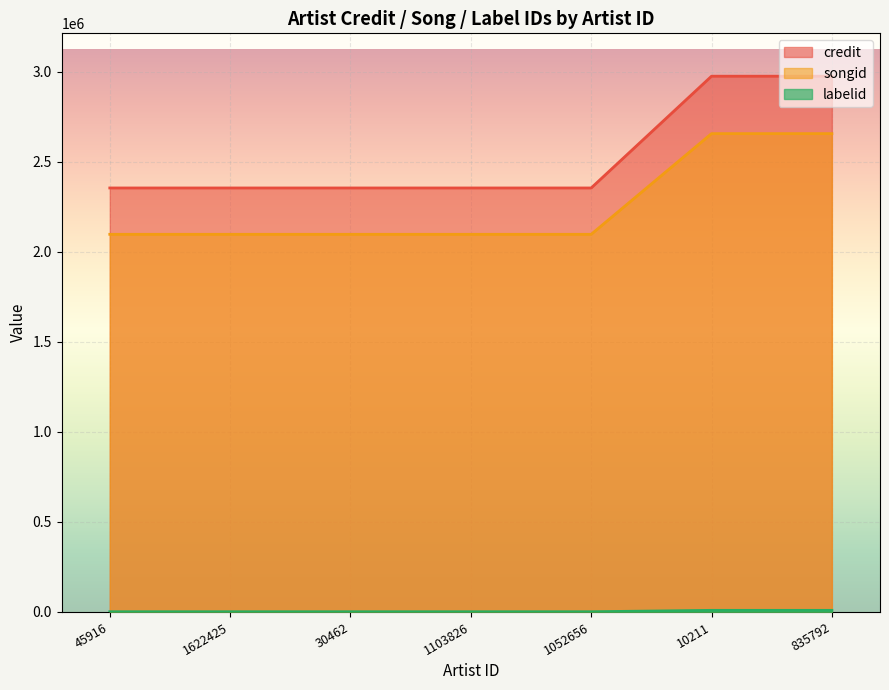

True or false: credit and labelid cross at least once.

False